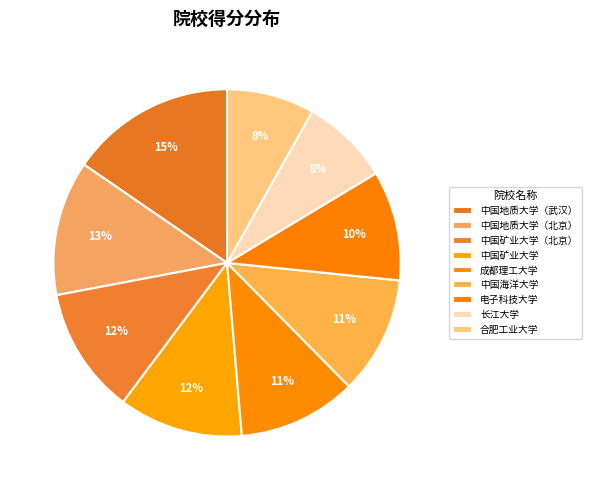

What is the smallest slice in the pie chart?

合肥工业大学